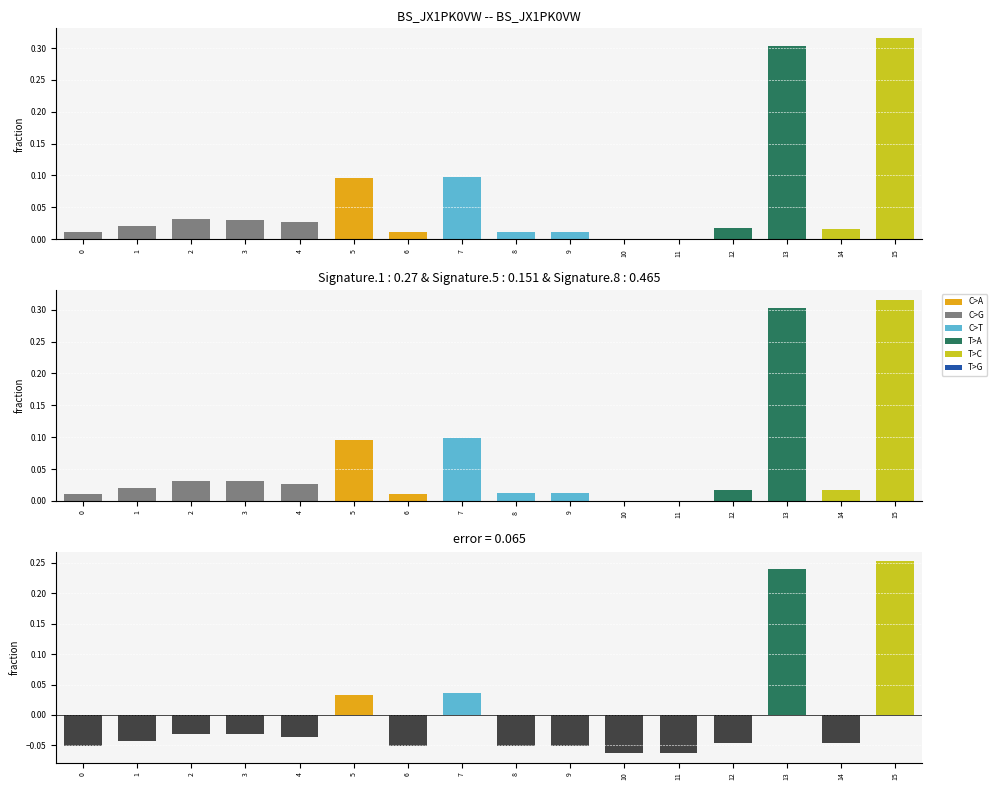

What is the sum of the values at 4 and 1?

-0.1